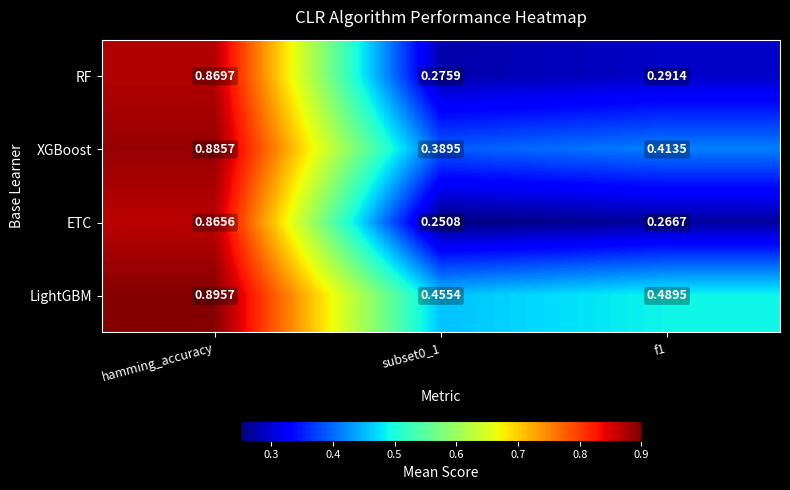

What is the difference between the highest and lowest values at subset0_1?

0.2